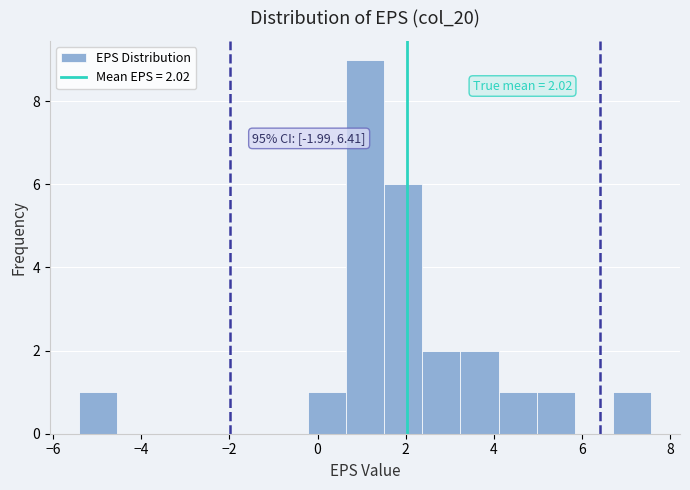

Over which range of the x-axis is the bar tallest?

0.6 to 1.6